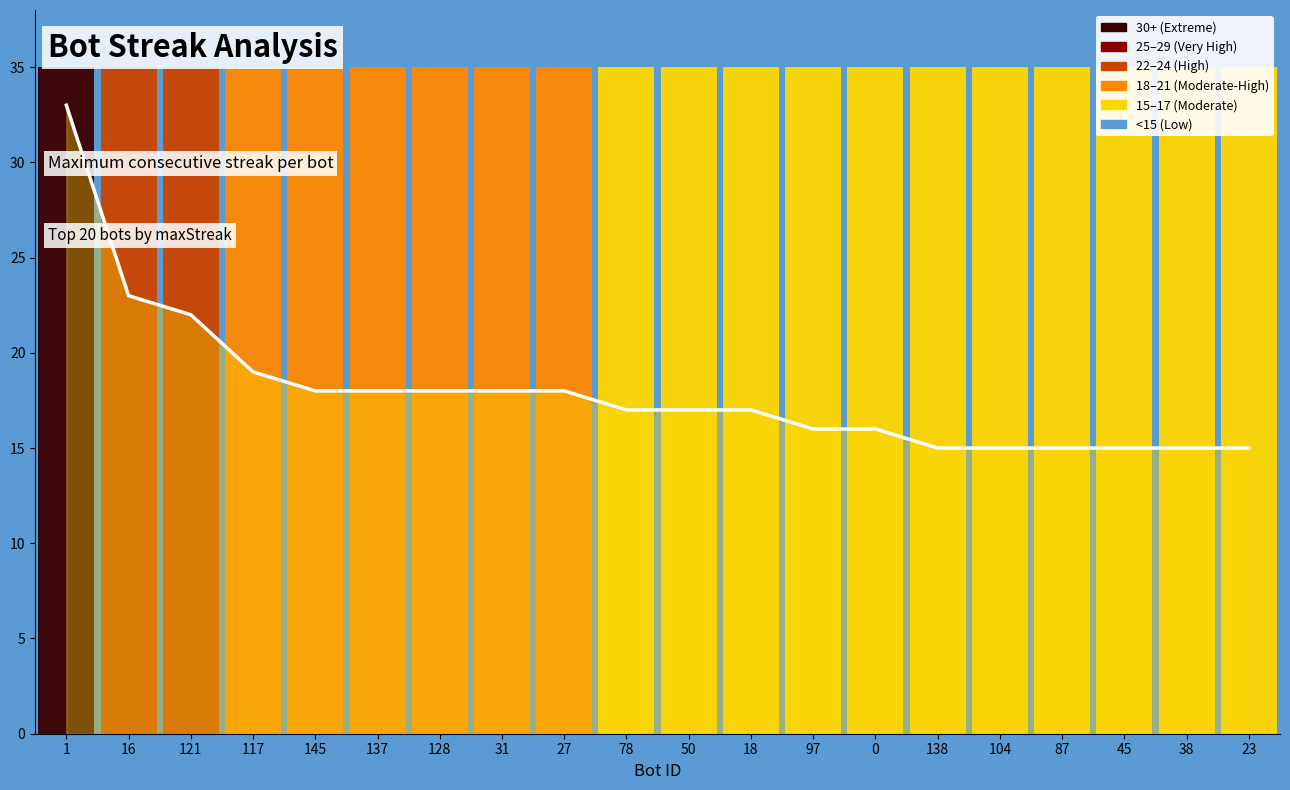

True or false: the data shows 18 at 27.

True